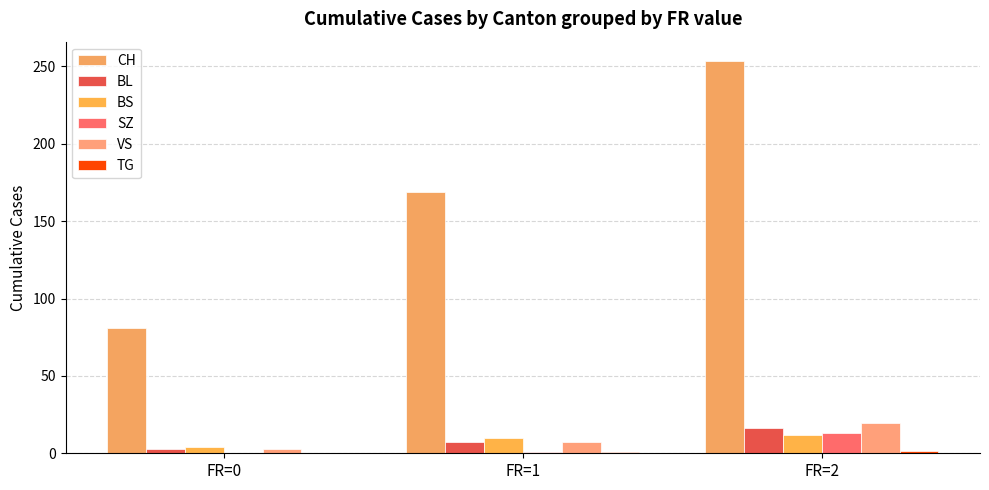

Are the bars grouped side by side (vs. stacked)?

Yes